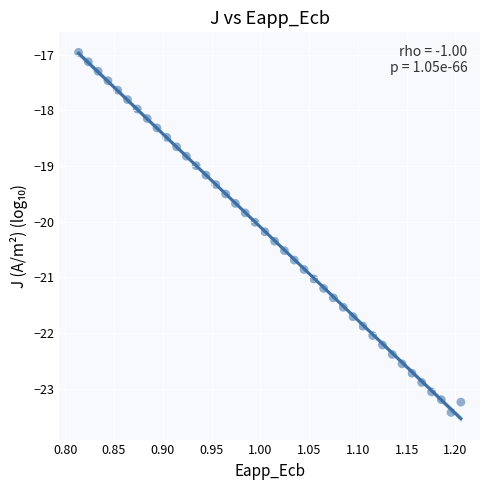

What is the range of X values (max minus min)?

0.4